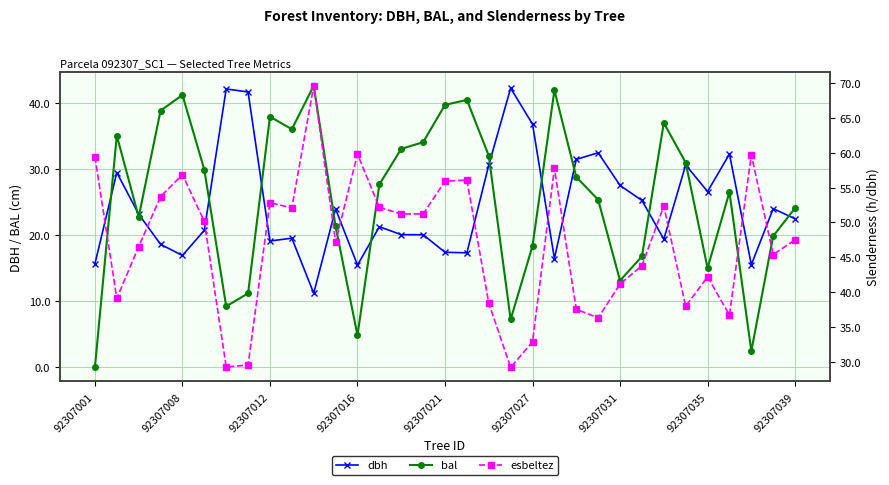

List the series in order of their peak value, highest first.

esbeltez, bal, dbh